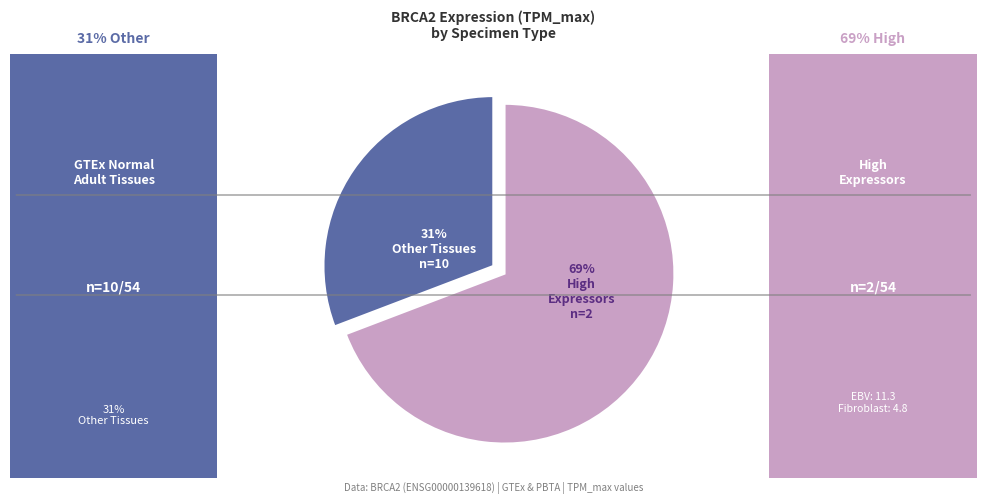

Is there any slice that represents more than half of the pie?

Yes